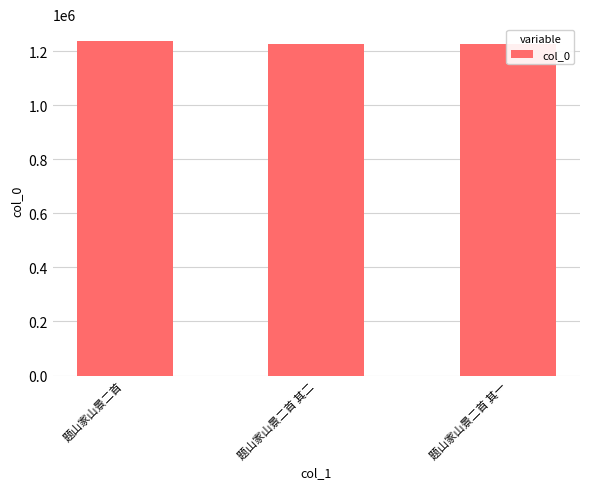

The value at 题山家山景二首 其一 is 644256. True or false?

False